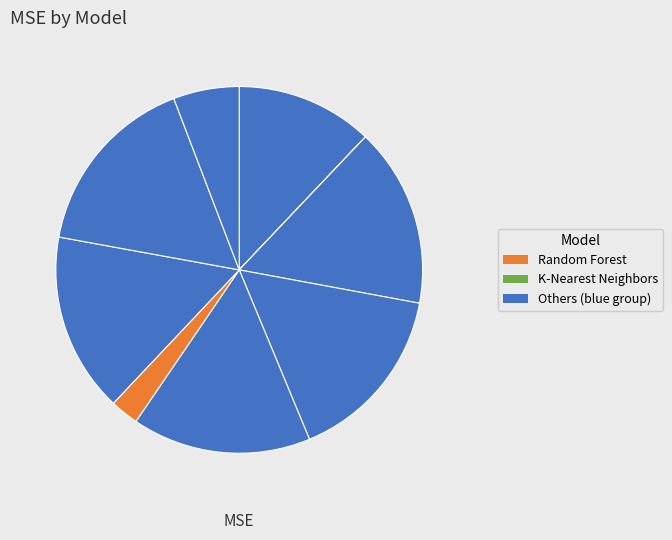

Count the number of slices in the pie.

9